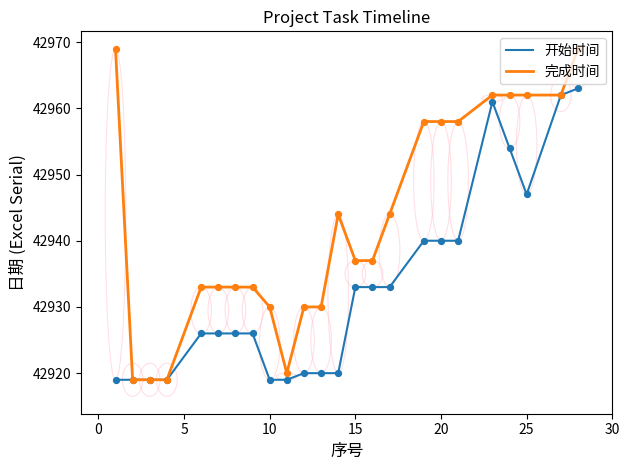

Which series has the largest range (max minus min)?

完成时间